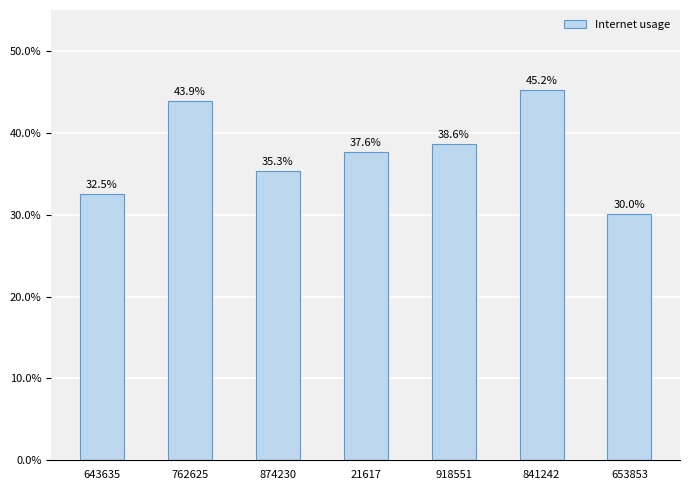

Does the chart contain any negative values?

No